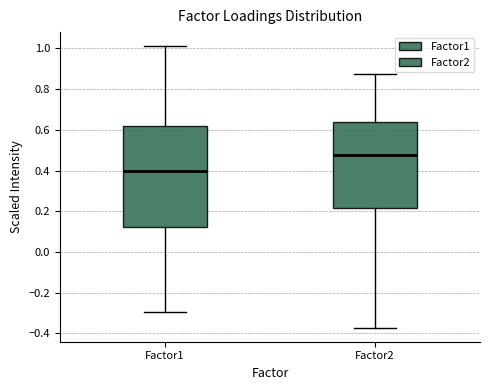

Which box's median line is the lowest?

Factor1